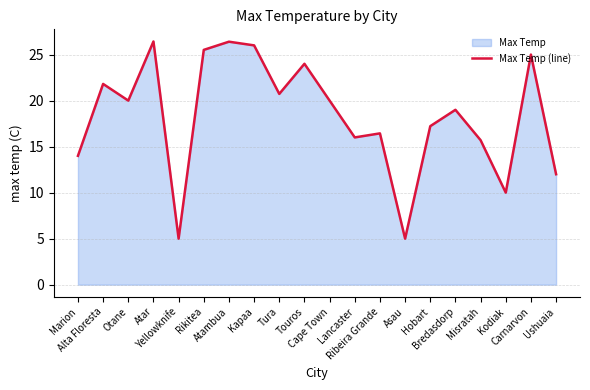

What is the maximum value shown in the chart?

26.4